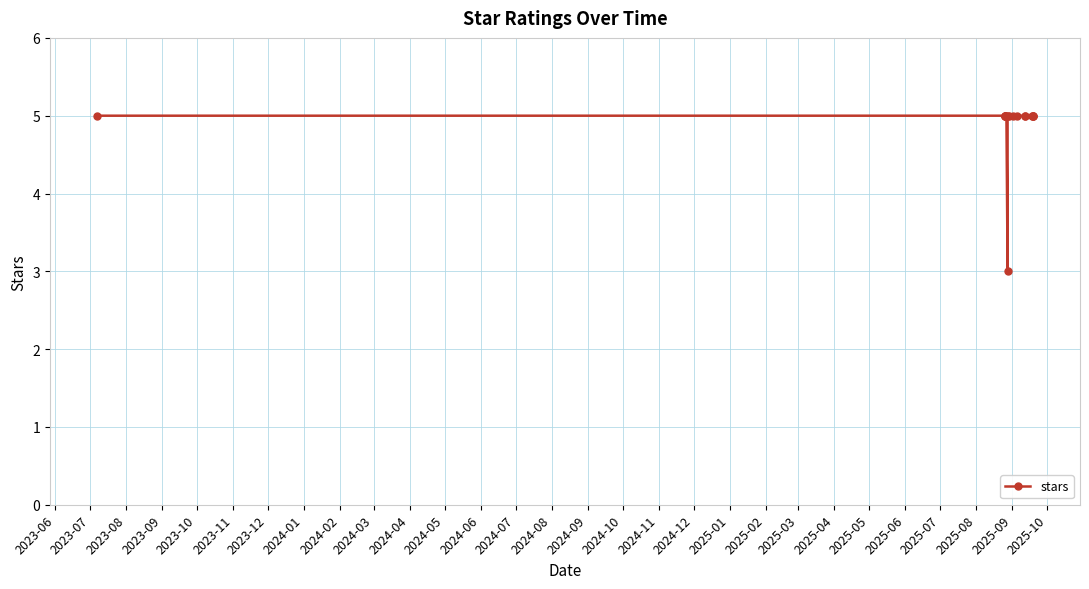

Does the chart display data point markers on the line(s)?

Yes